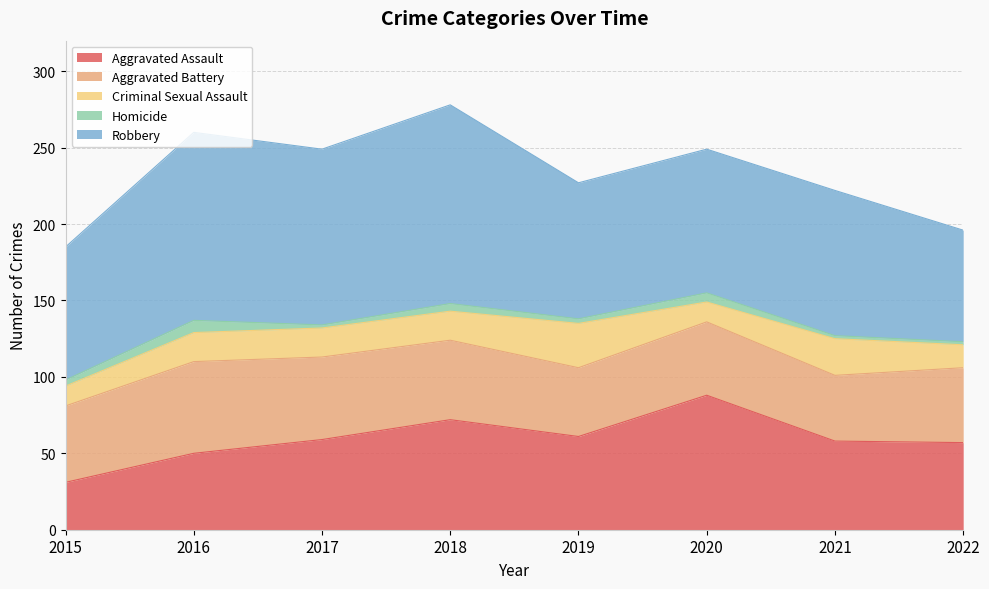

Rank the series by their maximum value, from highest to lowest.

Robbery, Aggravated Assault, Aggravated Battery, Criminal Sexual Assault, Homicide